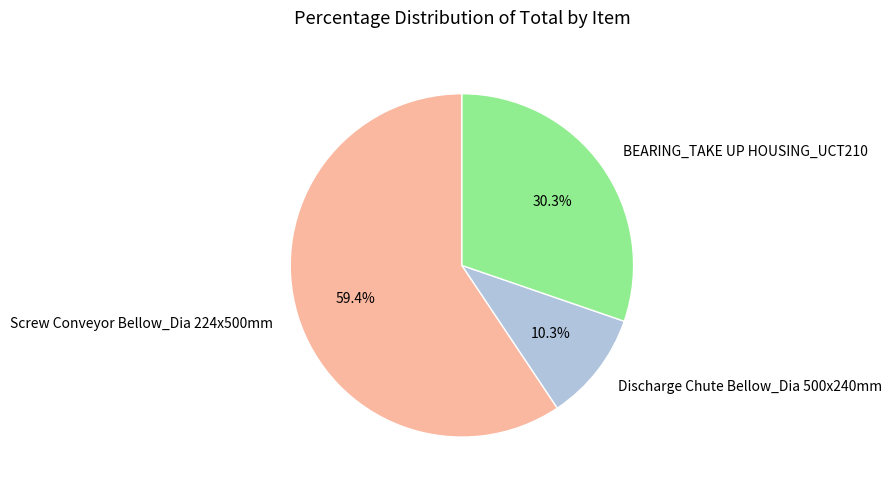

What percentage is NOT represented by Discharge Chute Bellow_Dia 500x240mm?

89.7%